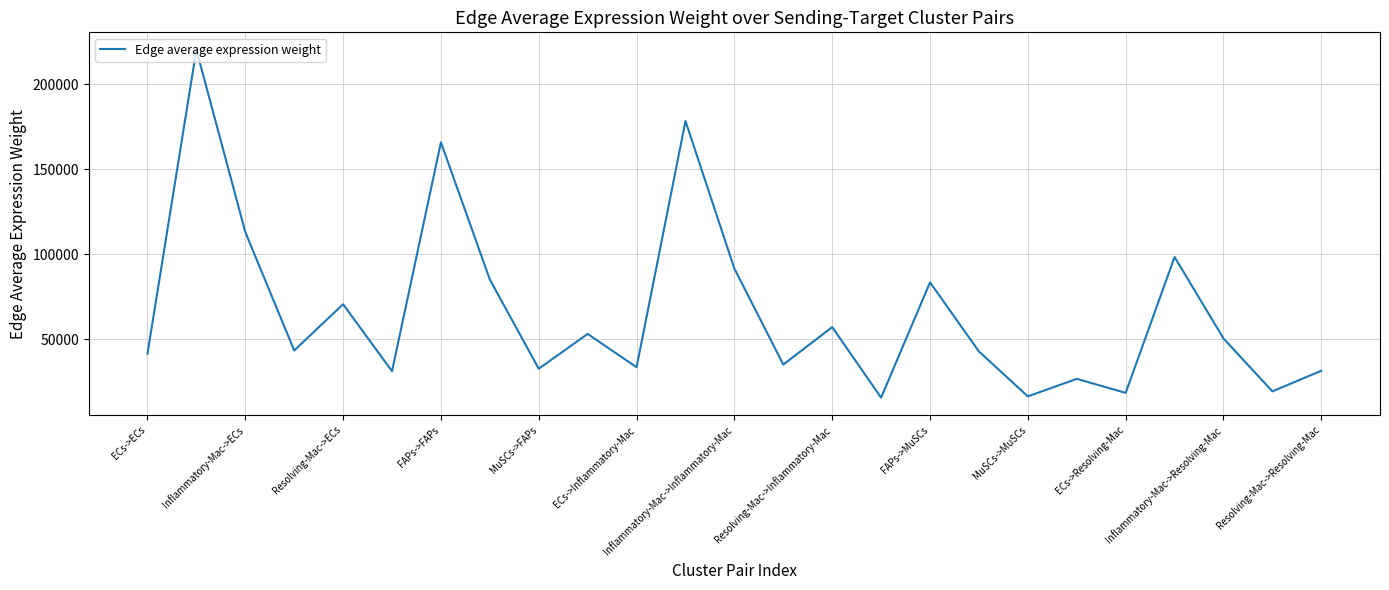

What is the difference between the maximum and second lowest values?

203883.2